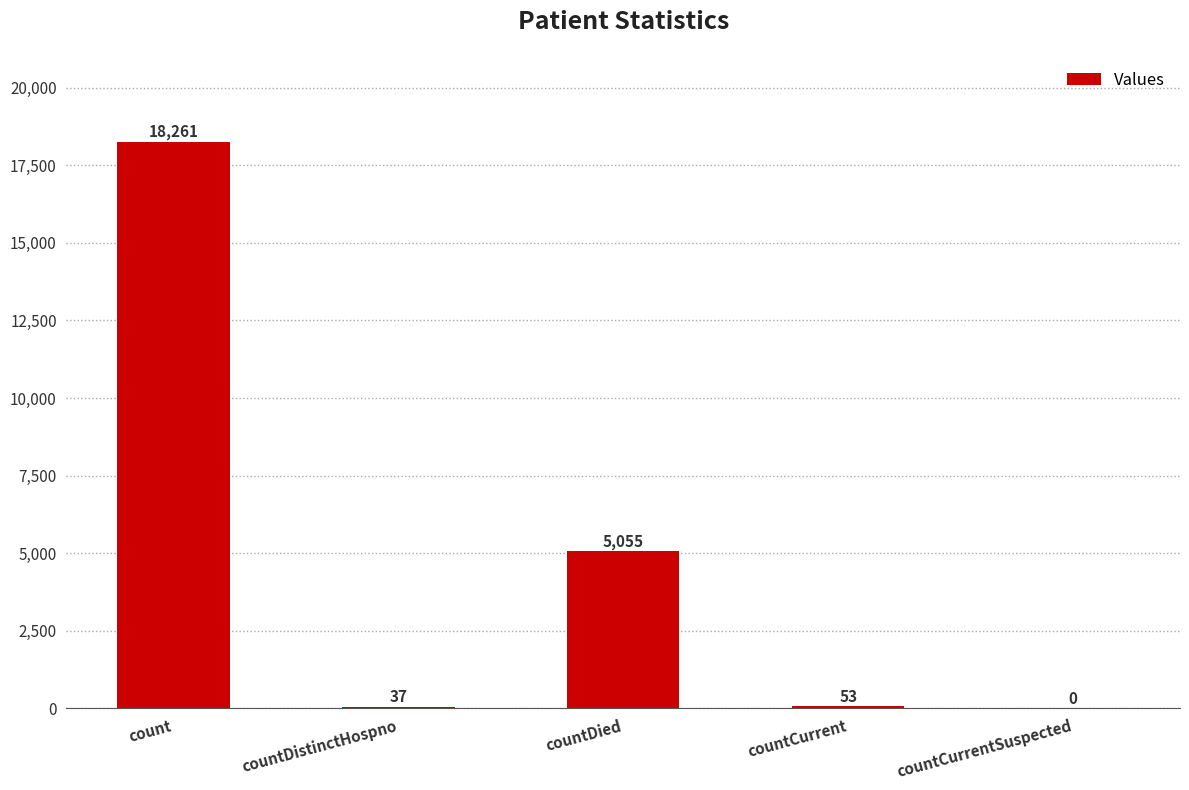

Are the bars horizontal?

No